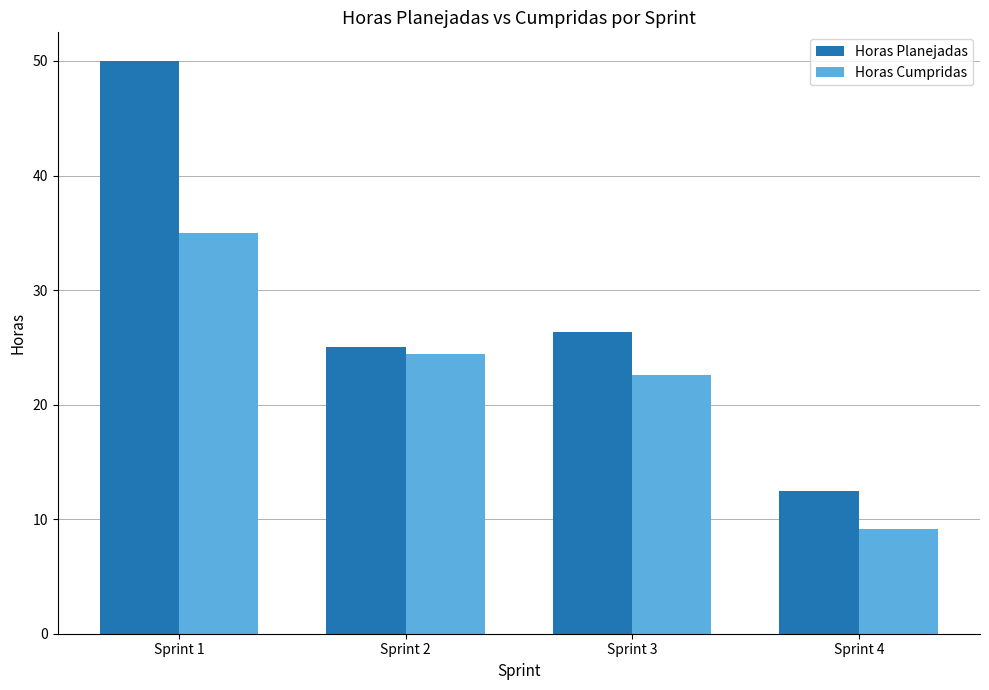

The value of Horas Cumpridas at Sprint 1 is 15.9. True or false?

False